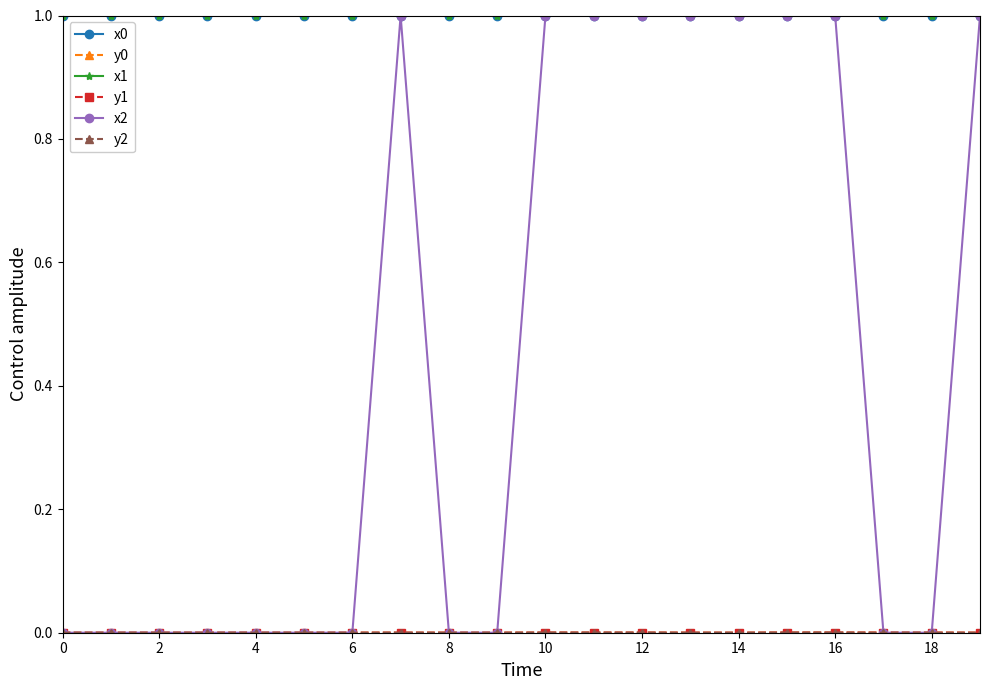

Which series has the widest spread of values?

x2